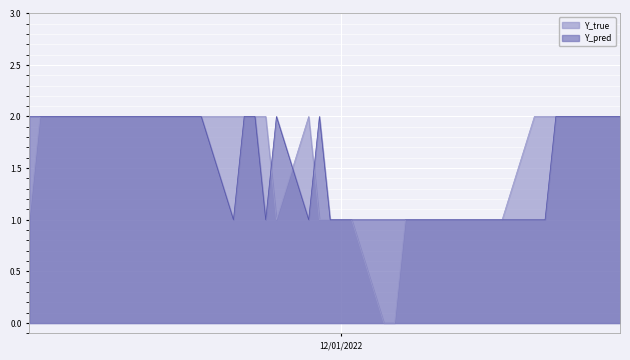

Which series has the widest spread of values?

Y_true